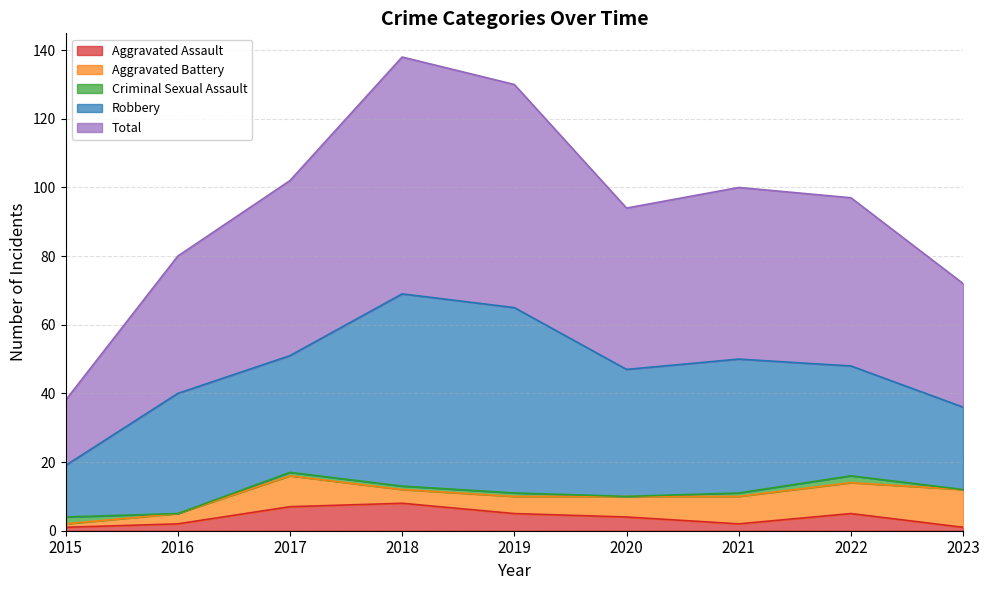

Is it true that Total equals 64 at 2023?

False